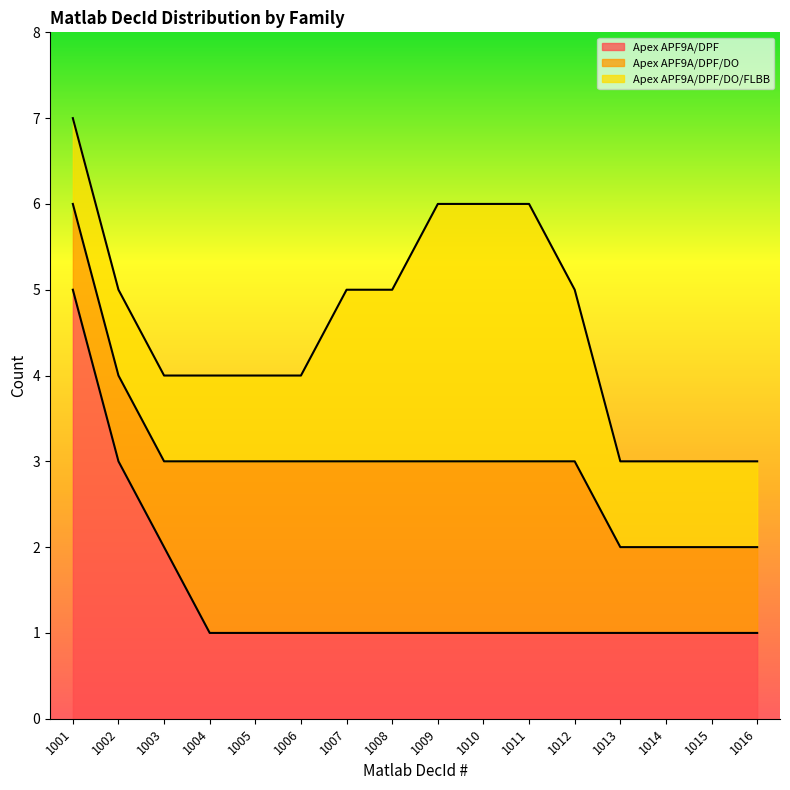

Rank the categories by Apex APF9A/DPF/DO/FLBB value from highest to lowest.

1009, 1010, 1011, 1007, 1008, 1012, 1001, 1002, 1003, 1004, 1005, 1006, 1013, 1014, 1015, 1016